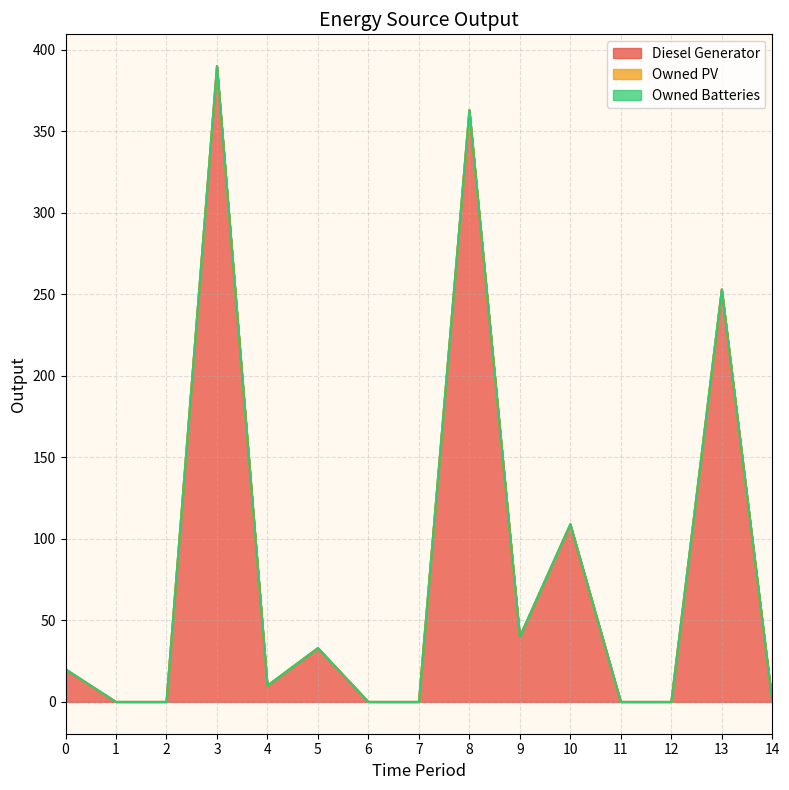

Which series changed the most between 11 and 13?

Diesel Generator